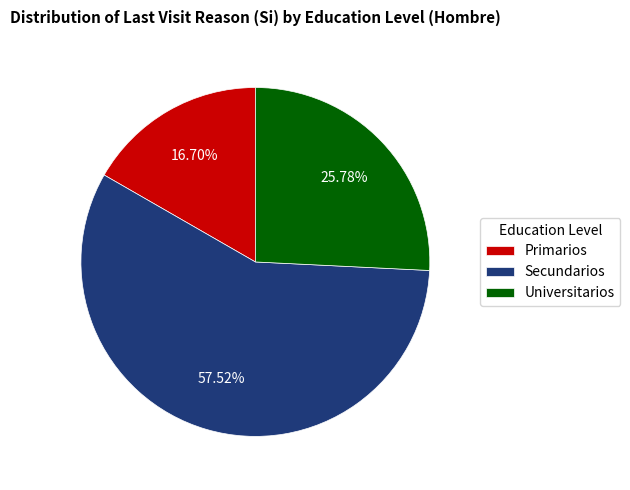

What is the largest slice in the pie chart?

Secundarios